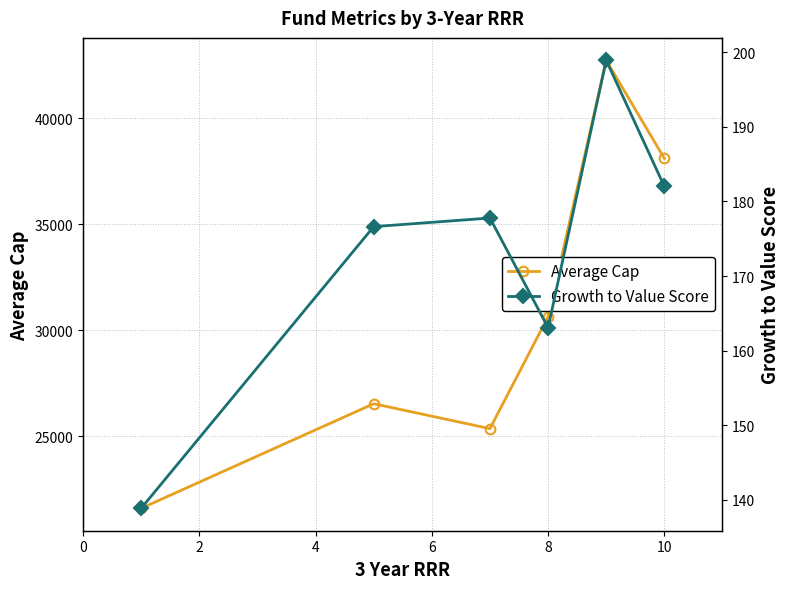

In Average Cap, how many points are lower than both neighbors (excluding endpoints)?

1